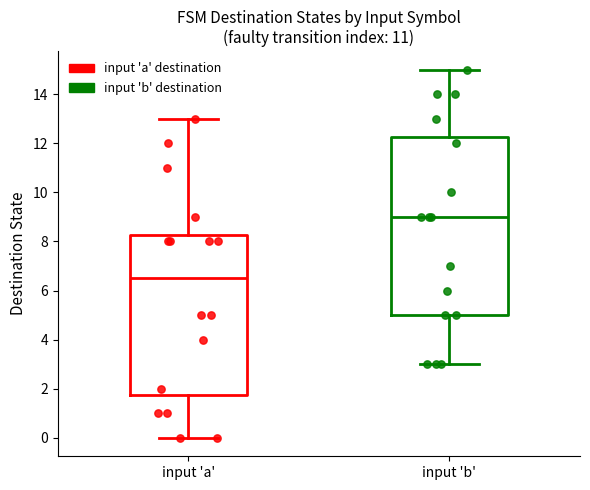

Which box is the tallest, from its lower edge to its upper edge?

input 'b'